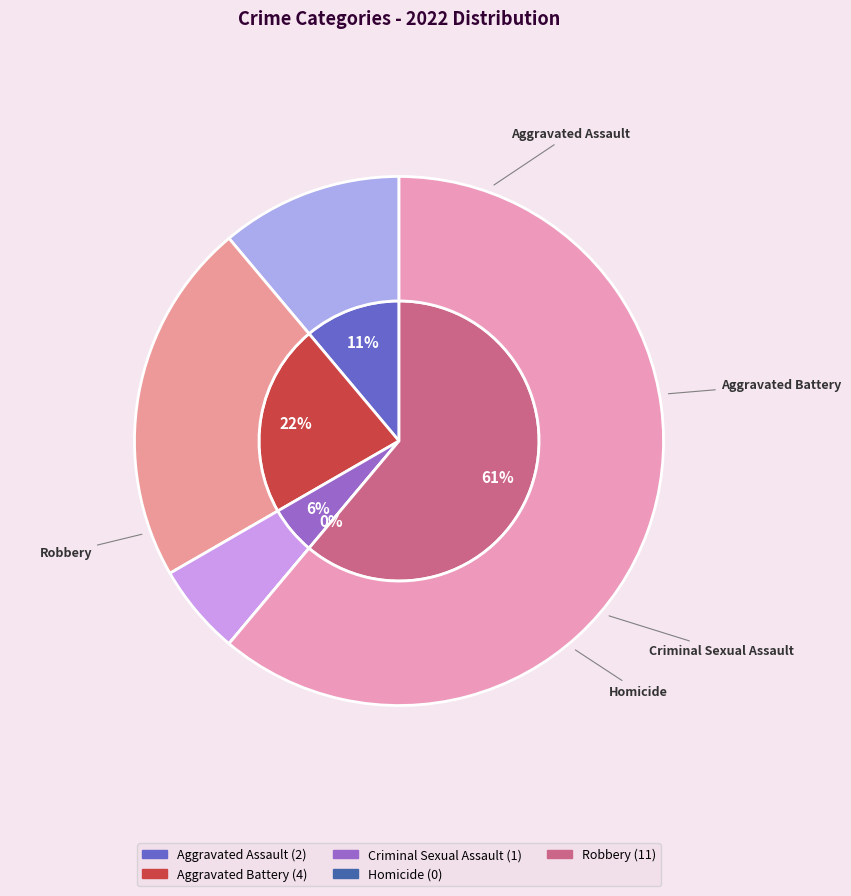

What is the largest slice in the pie chart?

Robbery